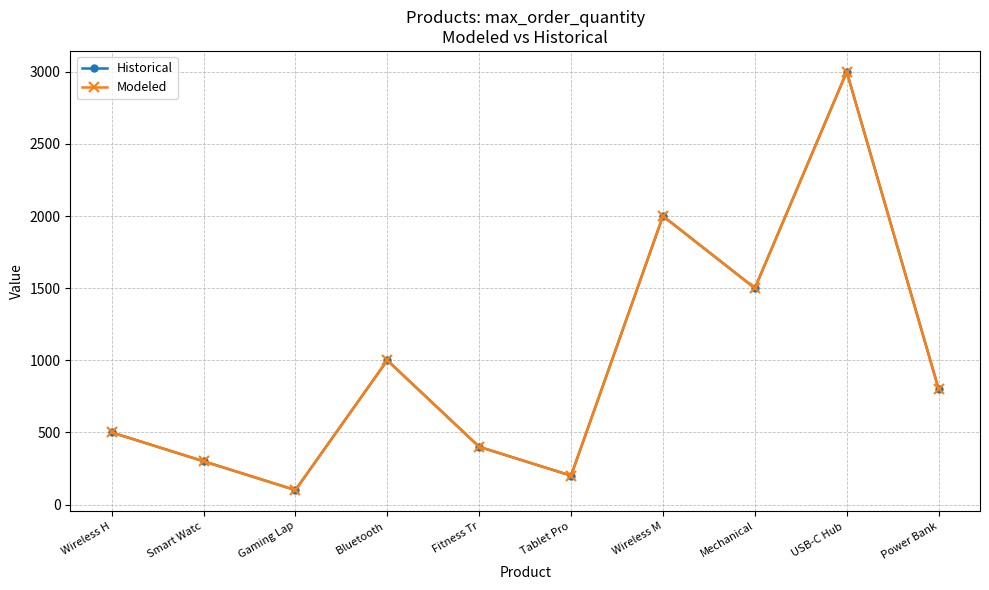

Does the chart have visible grid lines?

Yes